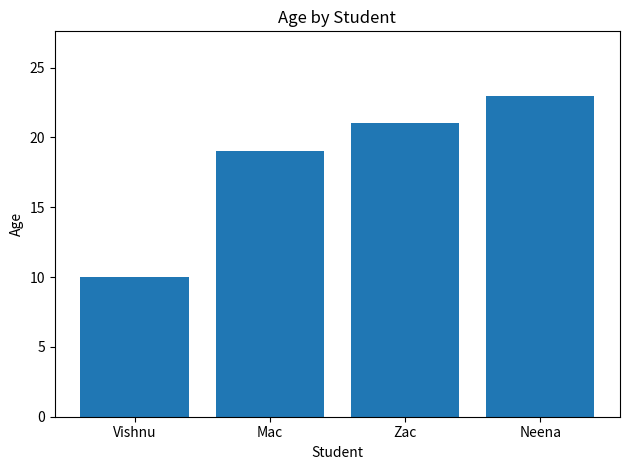

What is the difference between the maximum and second lowest values?

4